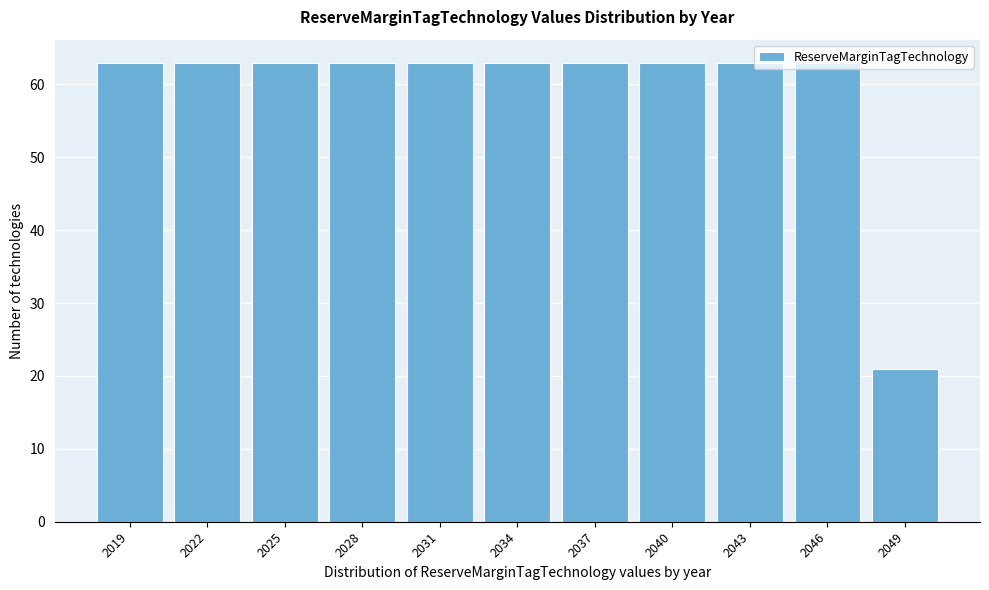

What is the difference between the maximum and minimum values?

42